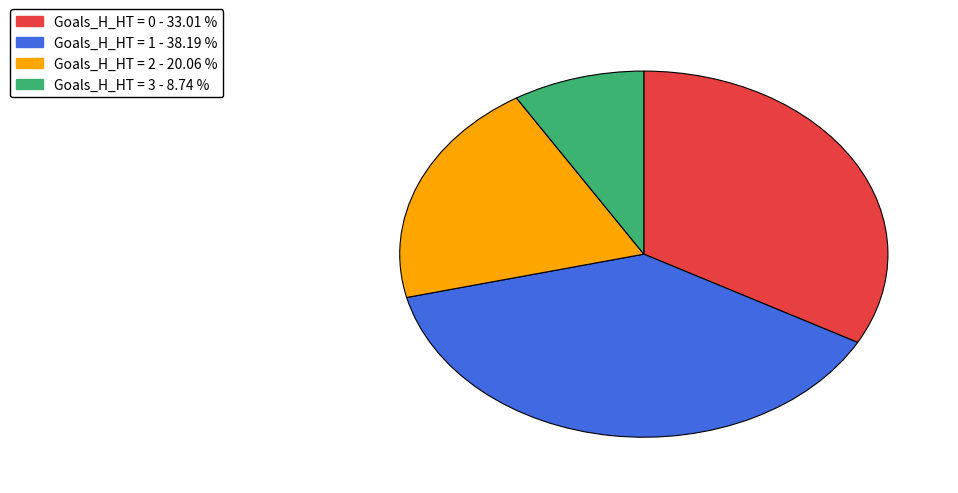

Does any single category account for the majority?

No